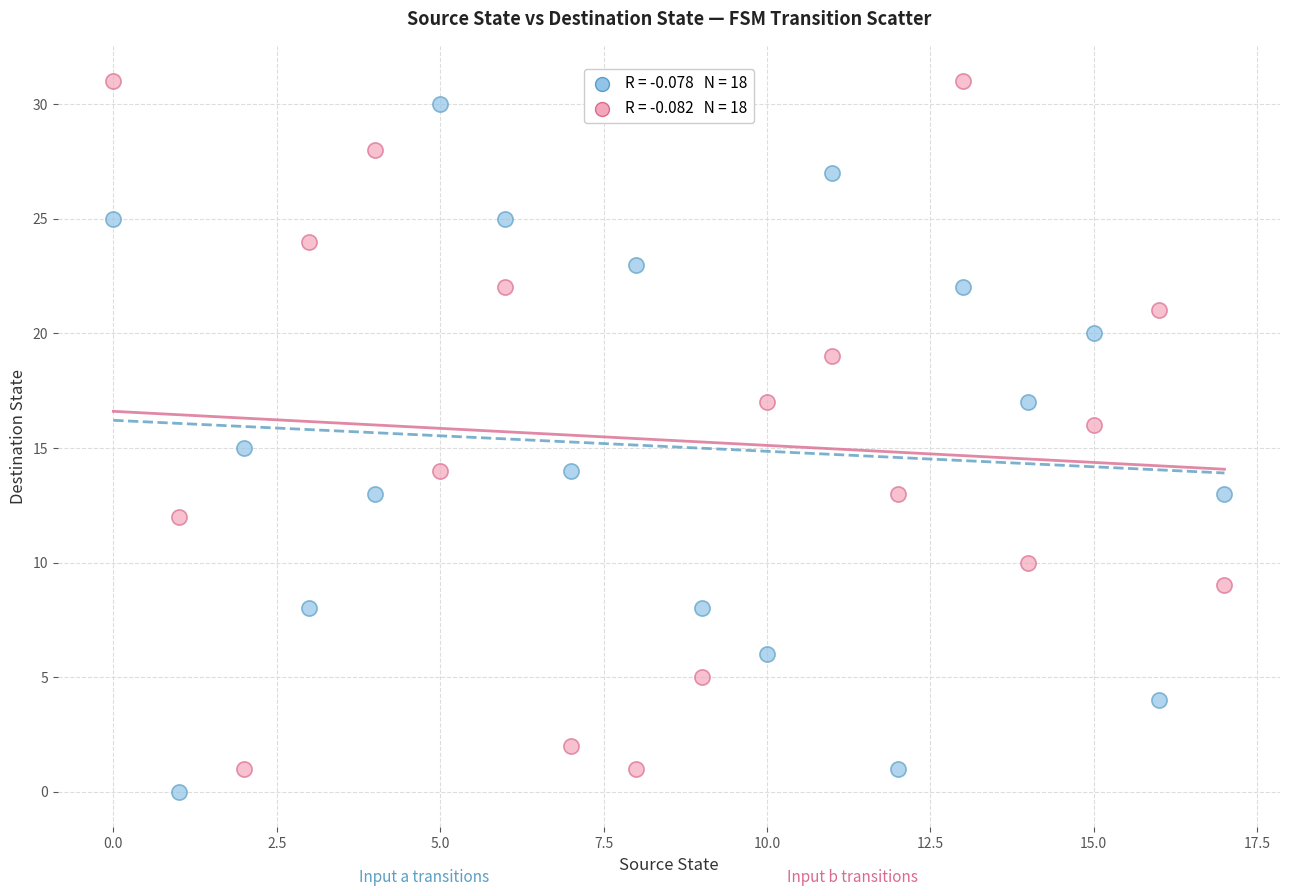

Across all data points, what is the range of Y values (max minus min)?

31